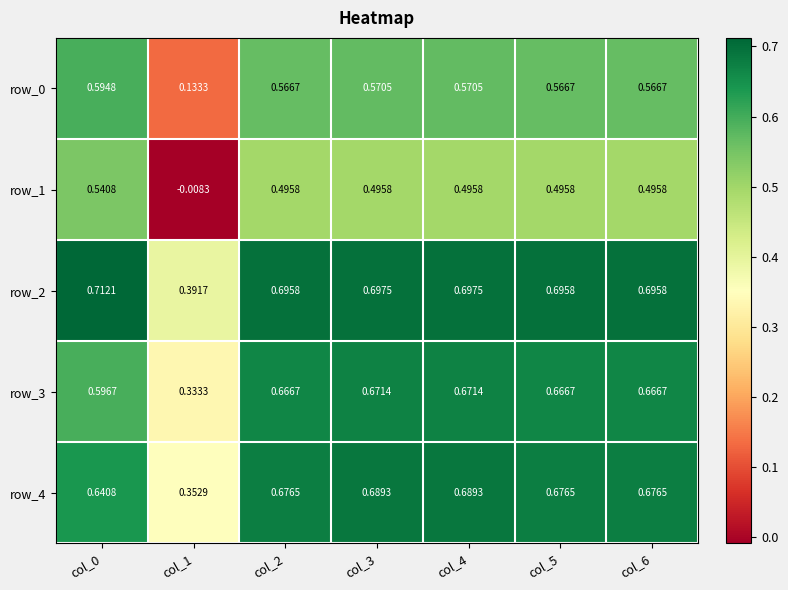

Is the value of row_2 at col_0 greater than the value of row_4 at col_5?

Yes